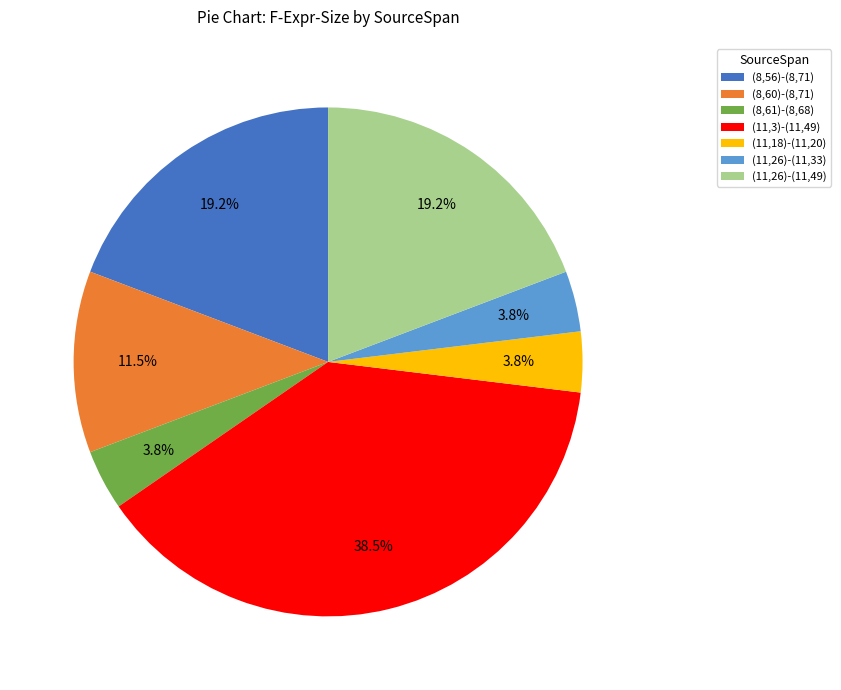

Which slice is the largest?

(11,3)-(11,49)